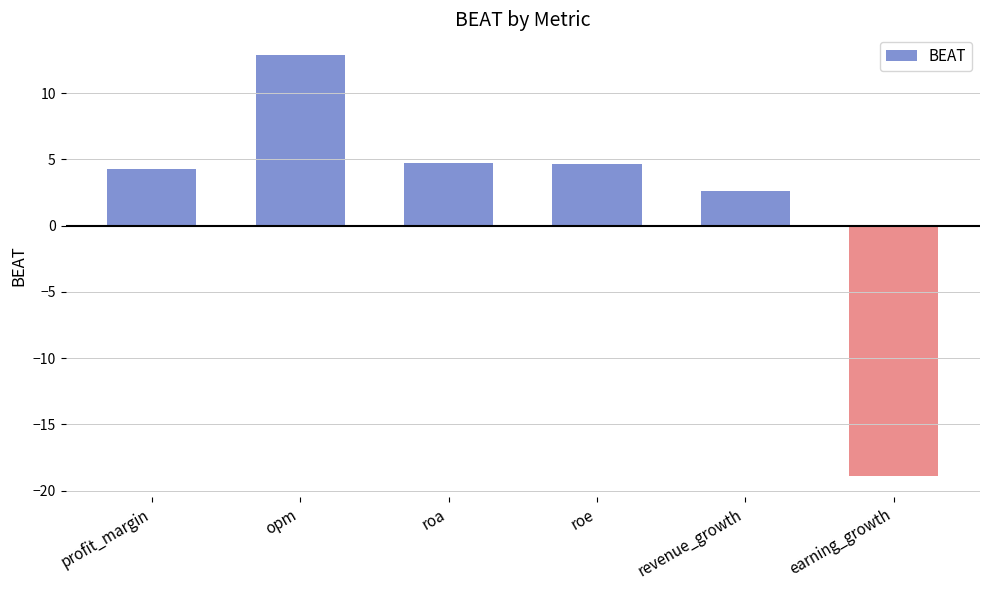

Count the number of values greater than 4.

4